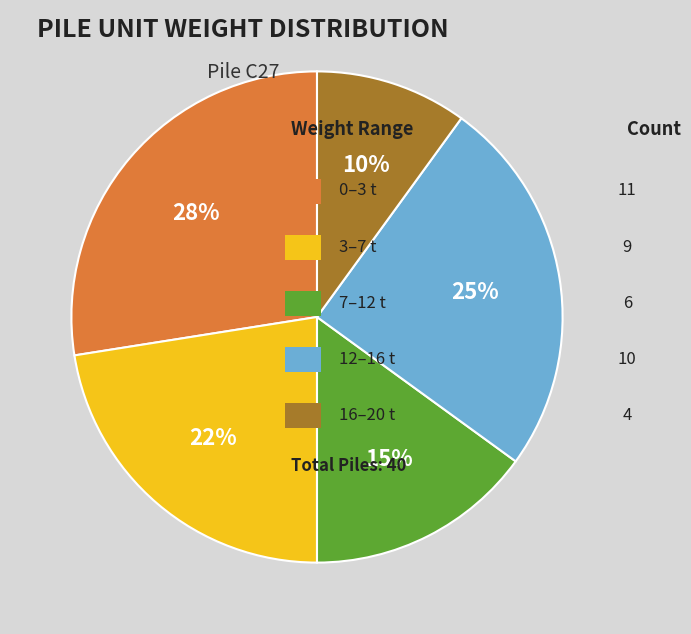

To the nearest percent, what is the average slice percentage?

20%